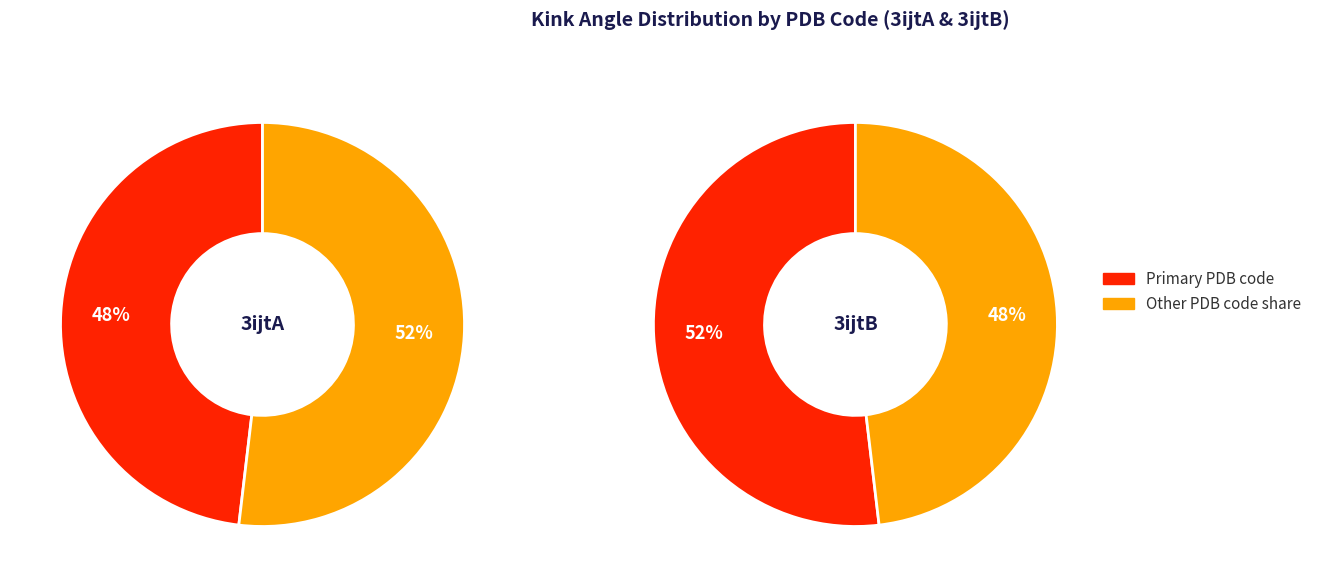

Is there a majority slice in this chart?

Yes